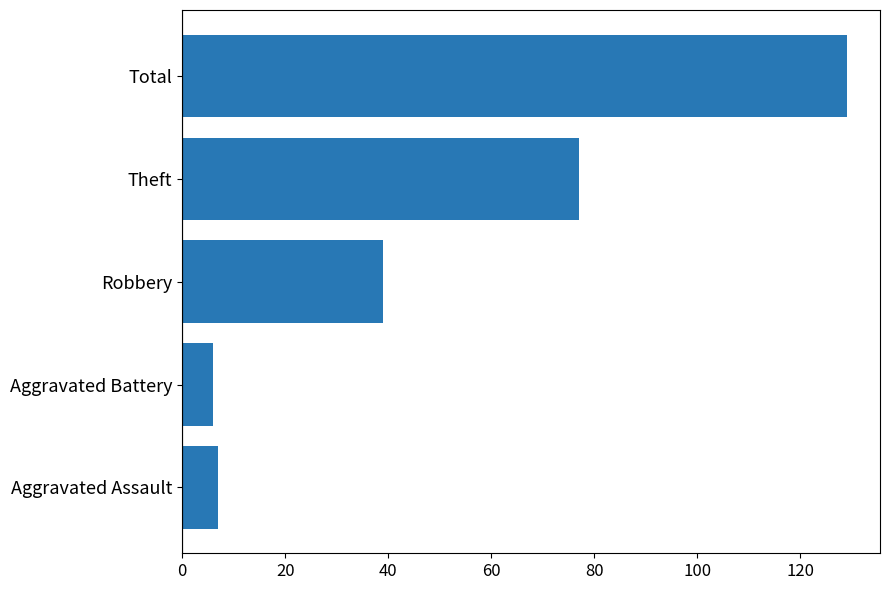

Reading bottom to top, transcribe all the data shown in this chart.

7	6	39	77	129